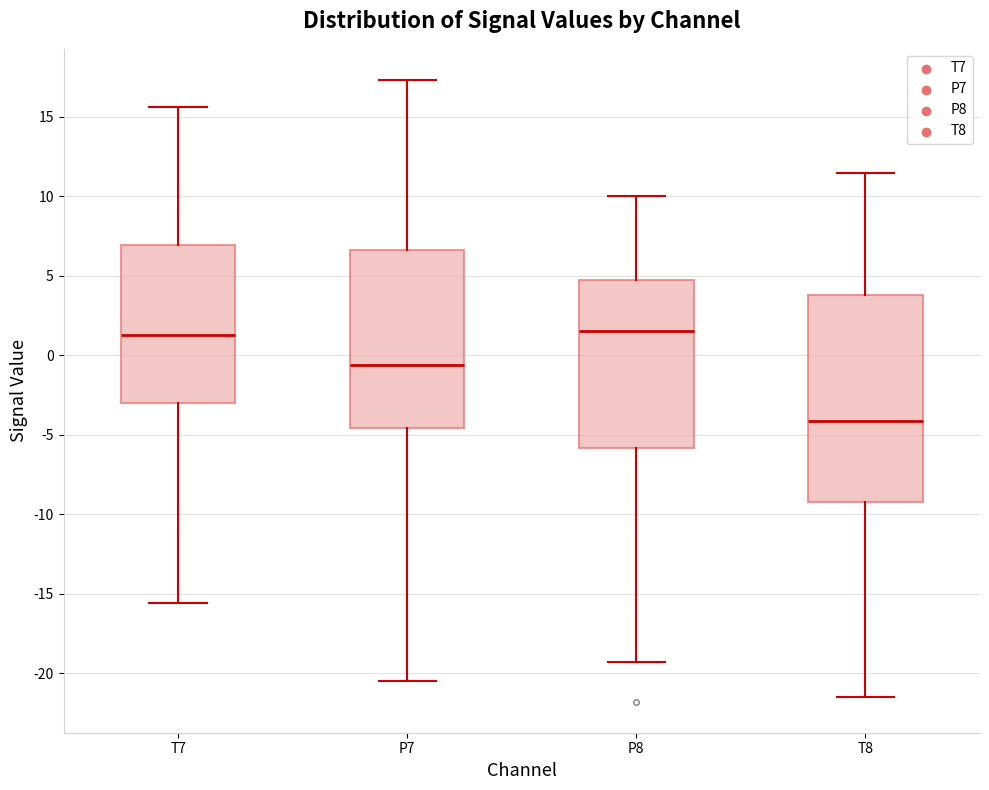

Which box has the lowest median line?

T8